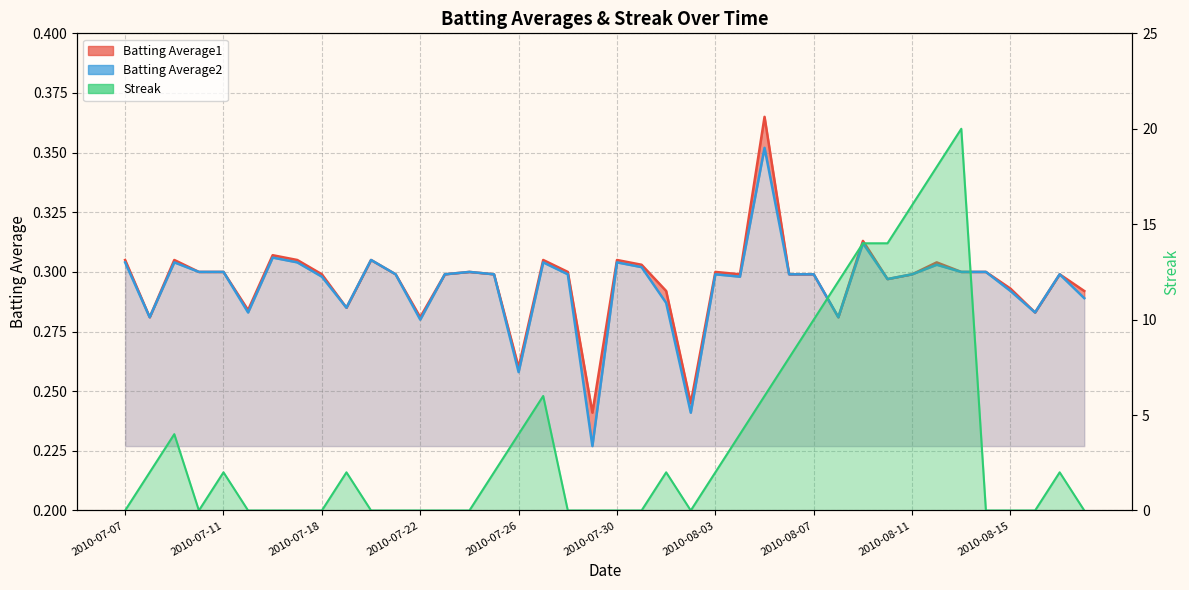

The value of Batting Average2 at 2010-08-07 is 0.5. True or false?

False